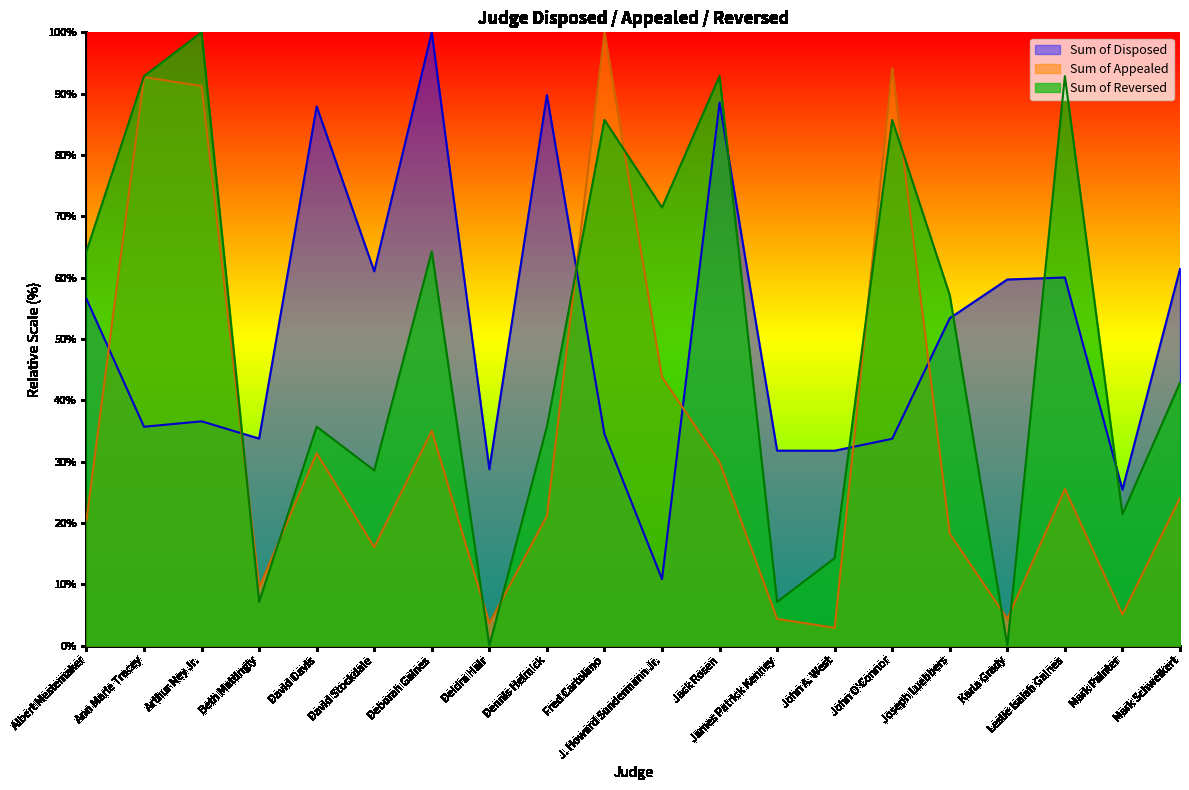

Read the Sum of Appealed value at Karla Grady.

4.4